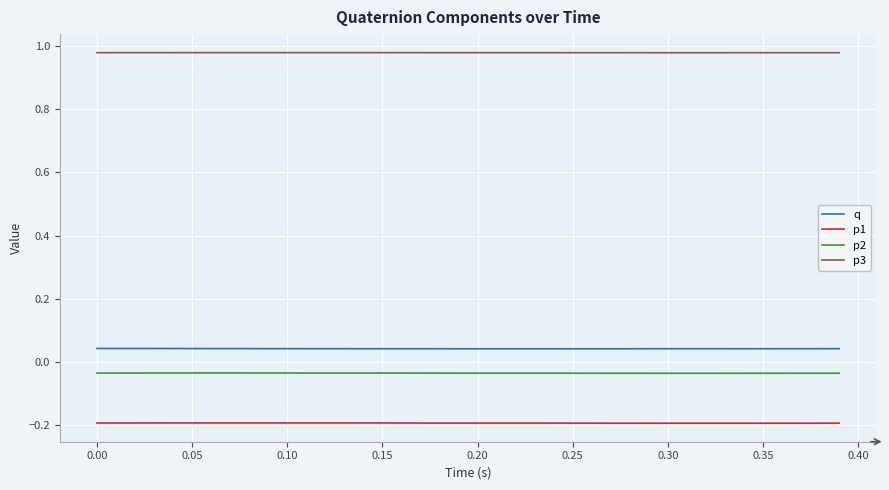

True or false: p3 and p2 intersect in this chart.

False